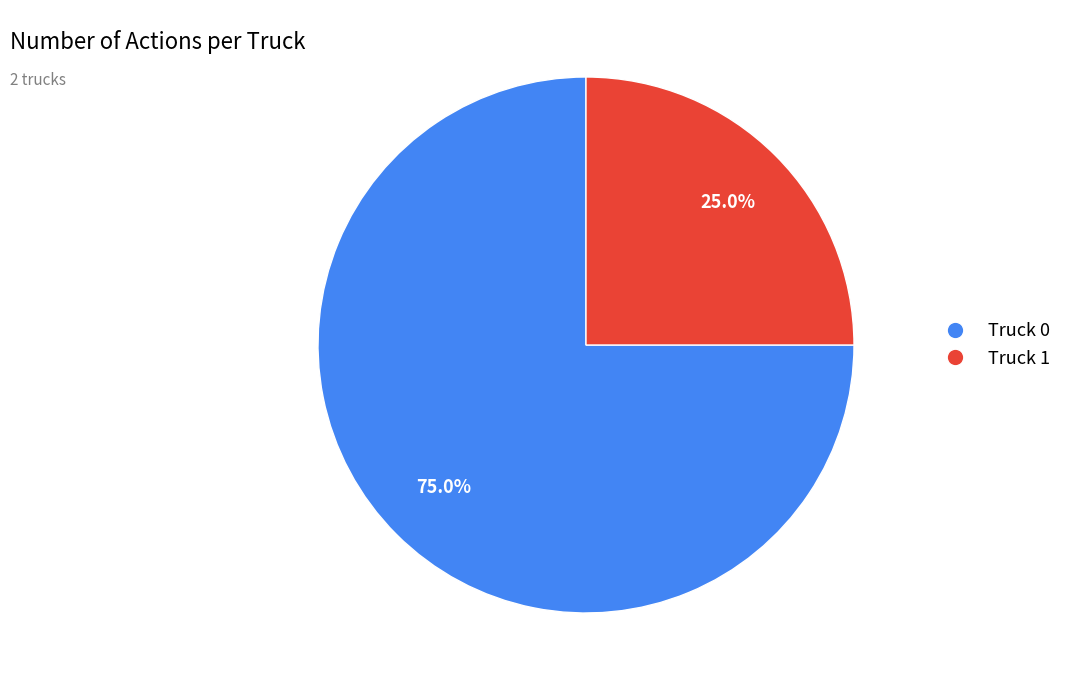

Which has a higher value, Truck 1 or Truck 0?

Truck 0